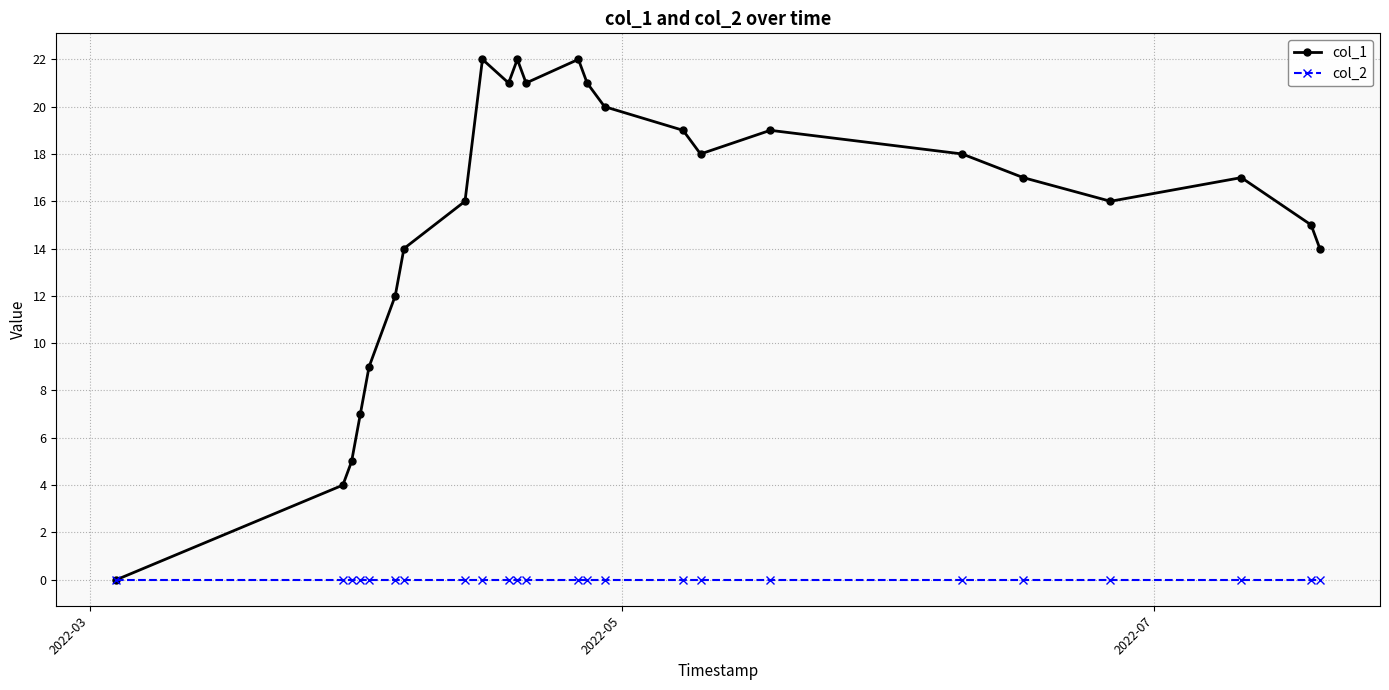

What is the maximum value for col_1?

22